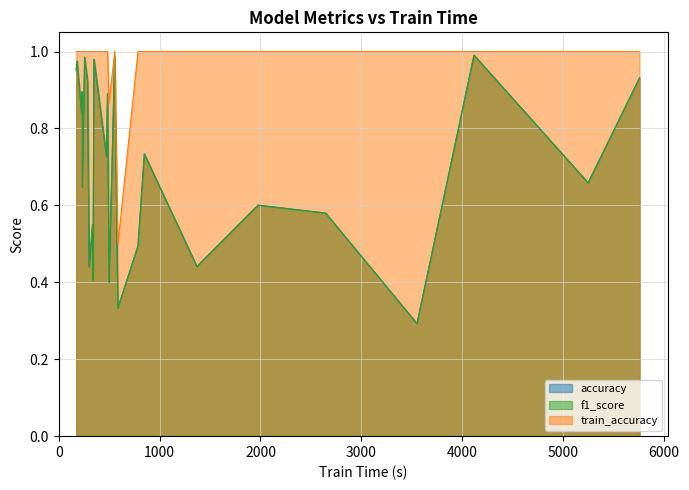

Rank the series by their maximum value, from highest to lowest.

train_accuracy, accuracy, f1_score